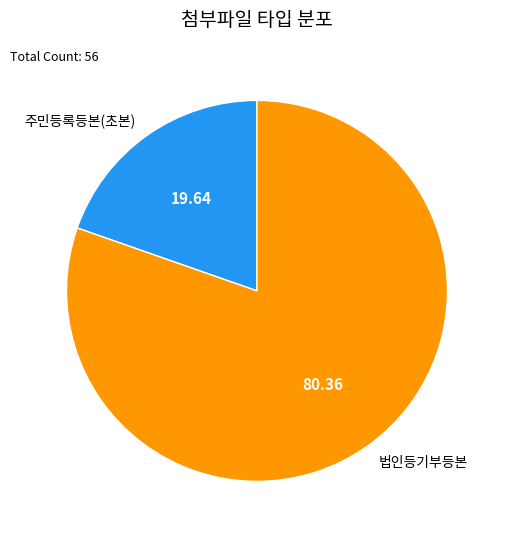

Rank the categories by value from lowest to highest.

주민등록등본(초본), 법인등기부등본